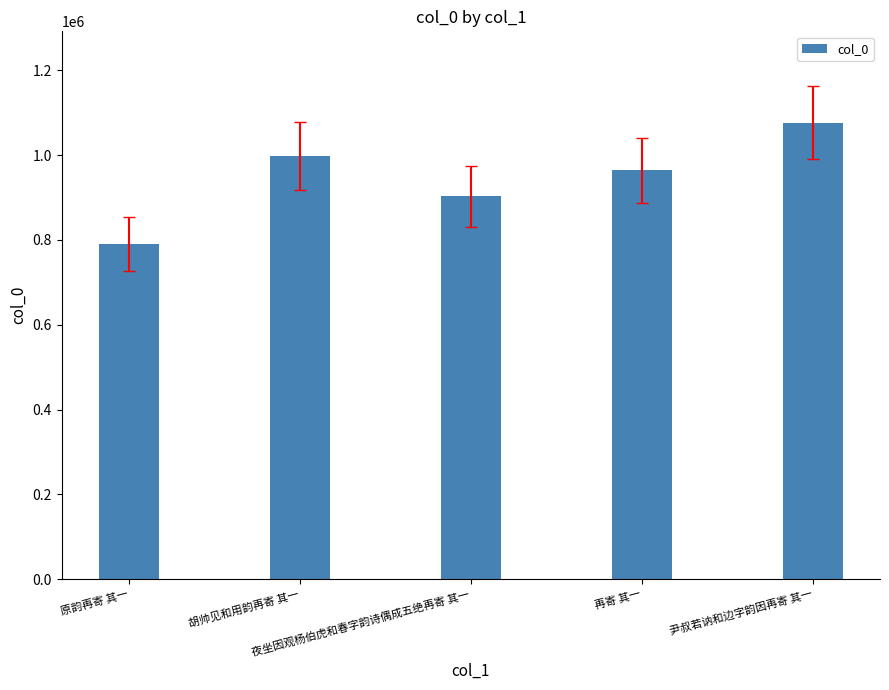

Rank the categories by value from lowest to highest.

原韵再寄 其一, 夜坐因观杨伯虎和春字韵诗偶成五绝再寄 其一, 再寄 其一, 胡帅见和用韵再寄 其一, 尹叔若讷和边字韵因再寄 其一